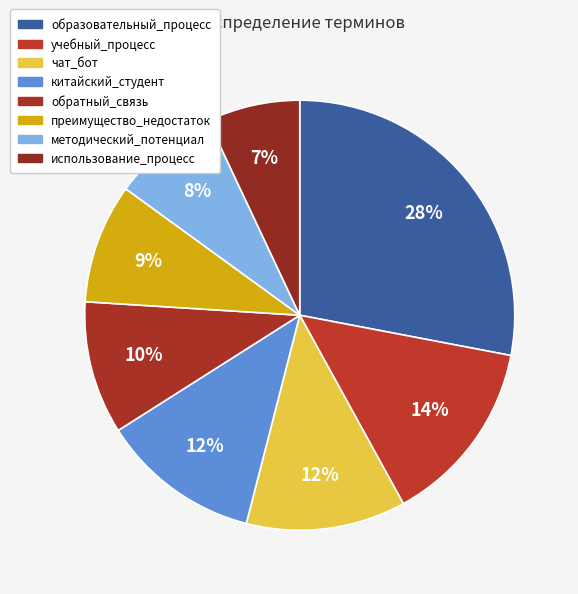

How many slices are in this pie chart?

8